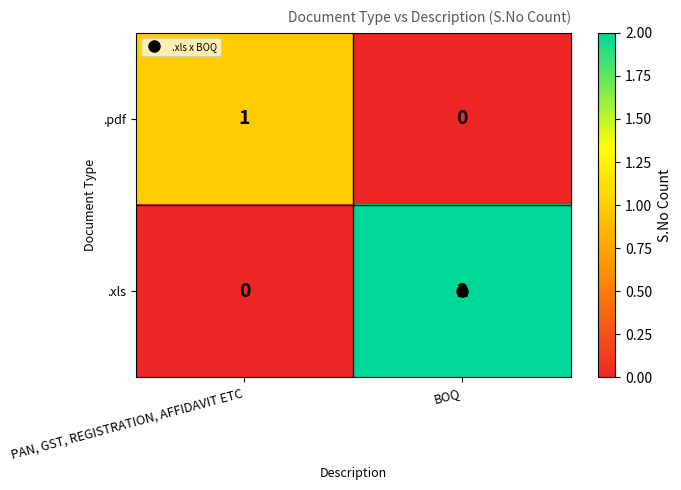

At how many categories does at least one series exceed 0?

2